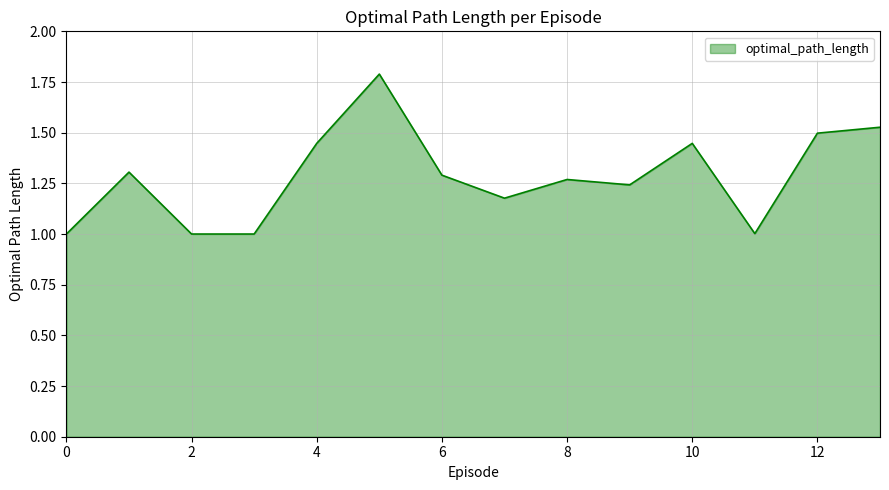

How many interior local peaks (higher than both neighbors) does the data have?

4